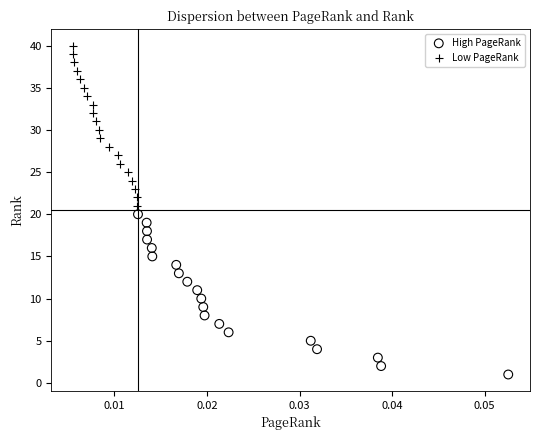

Which series contains the lowest Y value?

High PageRank